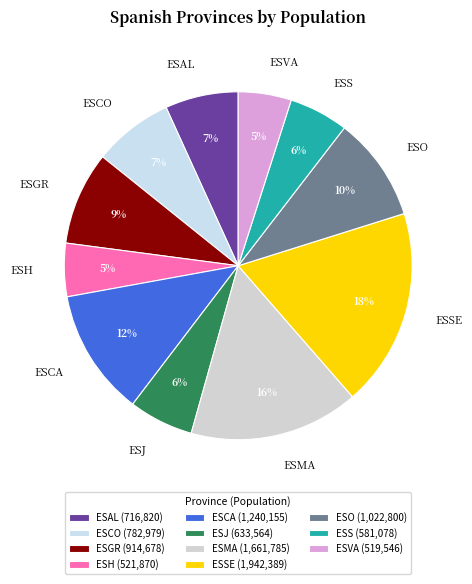

To the nearest percent, what portion does ESS represent?

6%